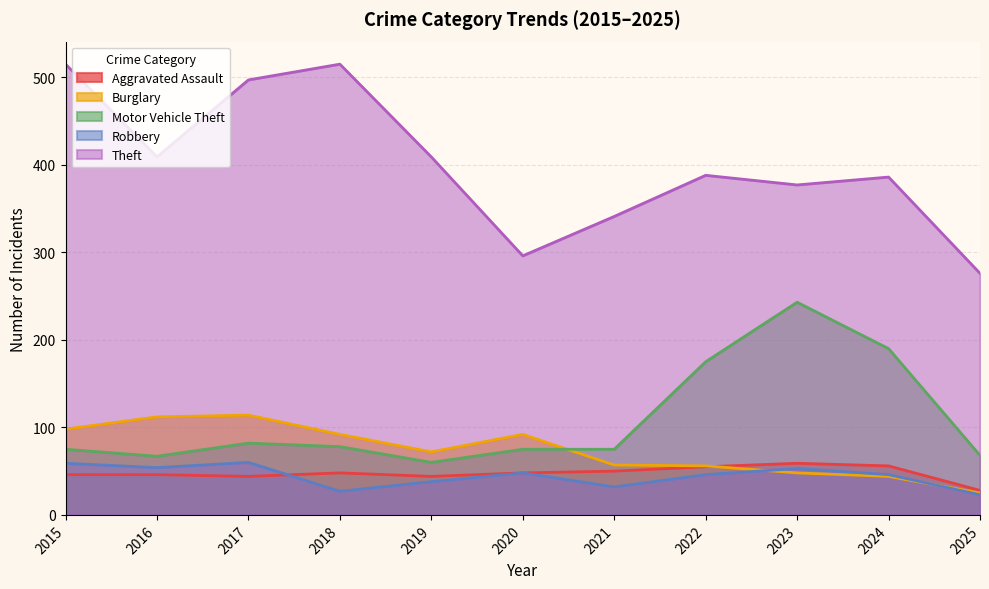

What is the sum of the Motor Vehicle Theft values at 2021 and 2016?

142